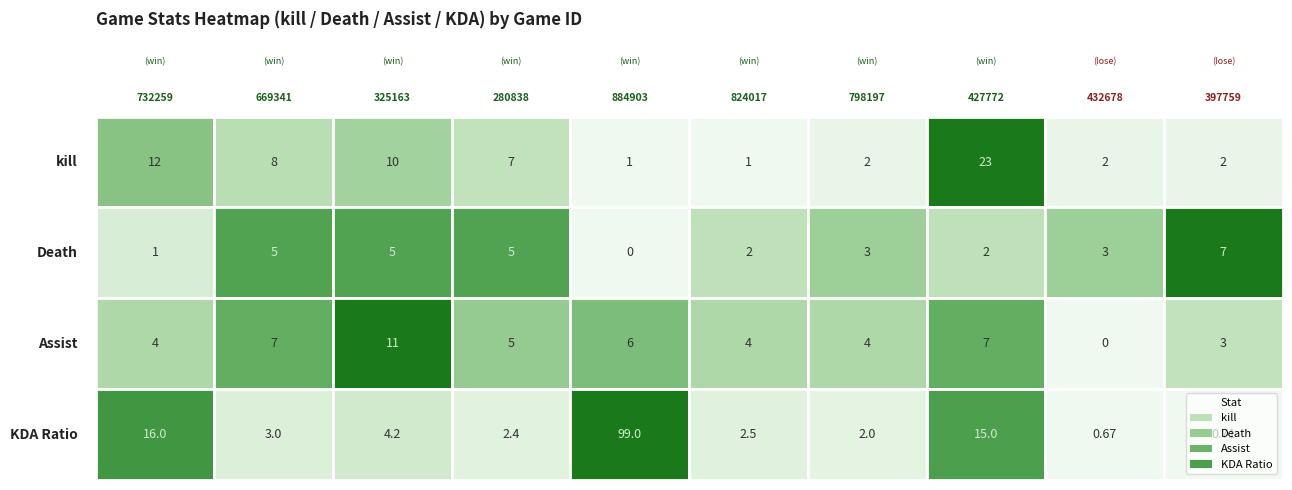

Which series has the largest range (max minus min)?

KDARatio_num